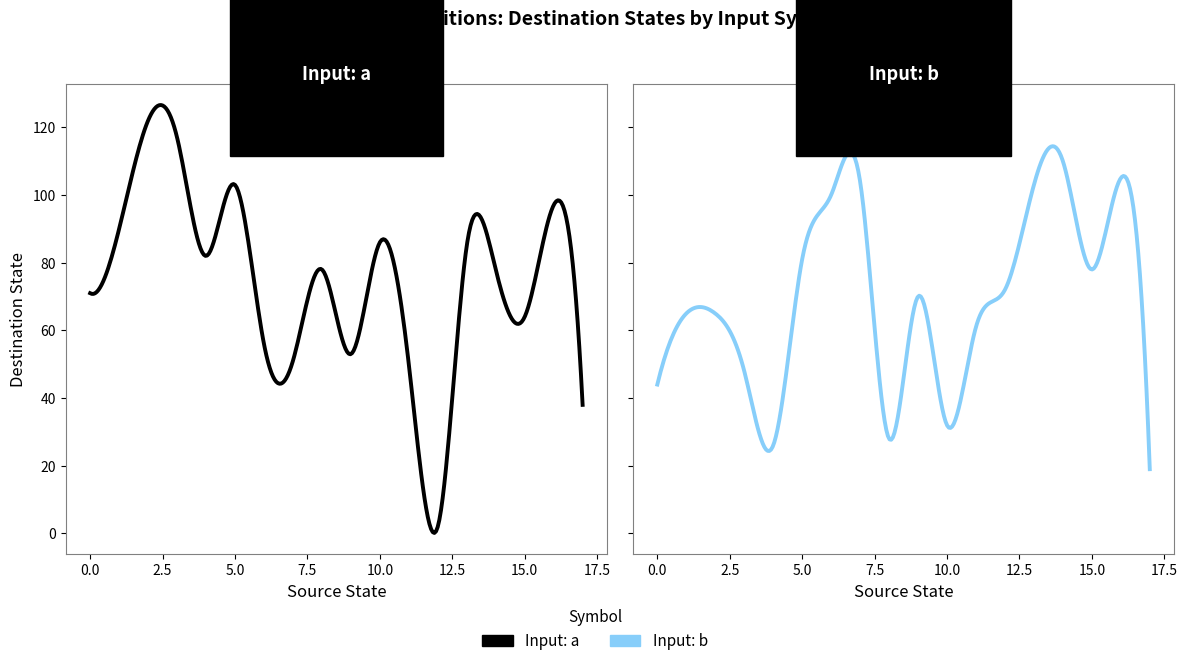

What is the sum of all destination_state_a values?

1323